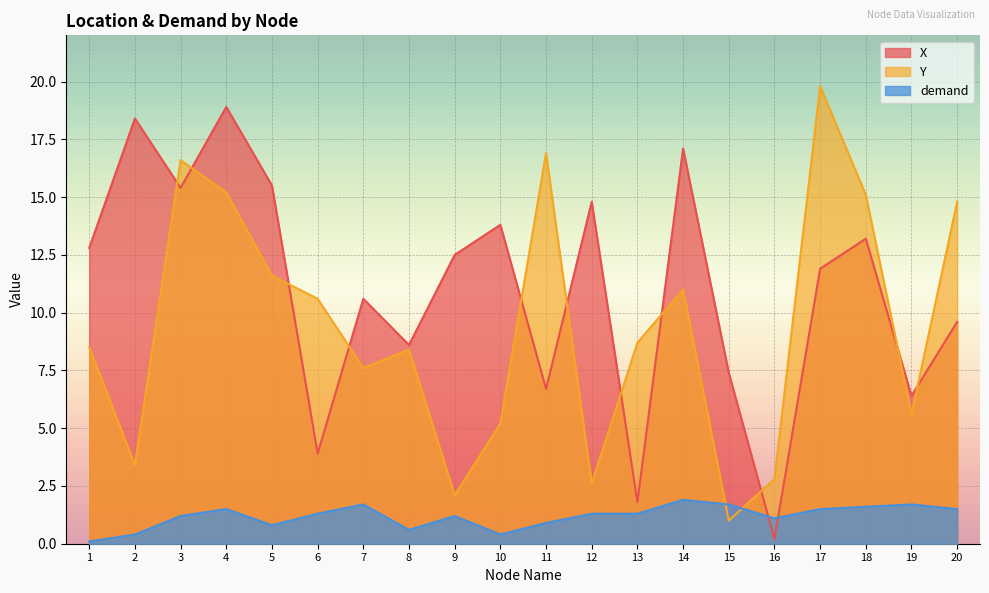

Which series changed the most between 7 and 10?

X